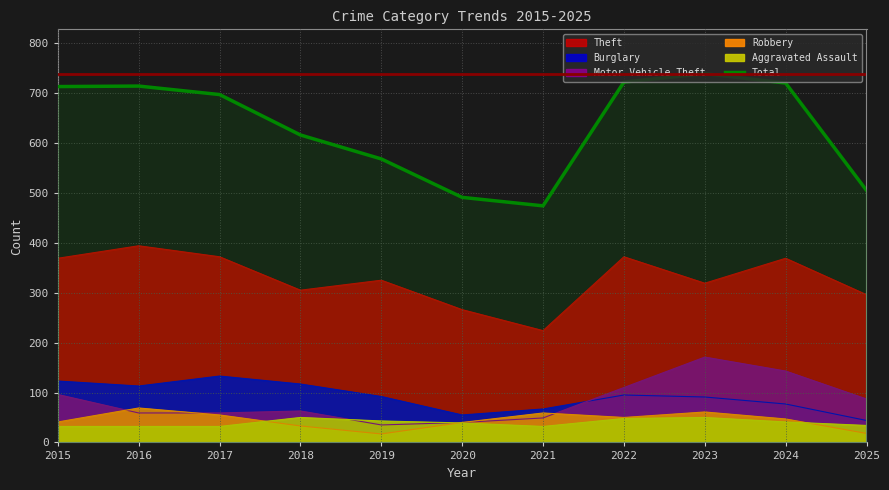

What is the difference between the second highest and minimum values?

248